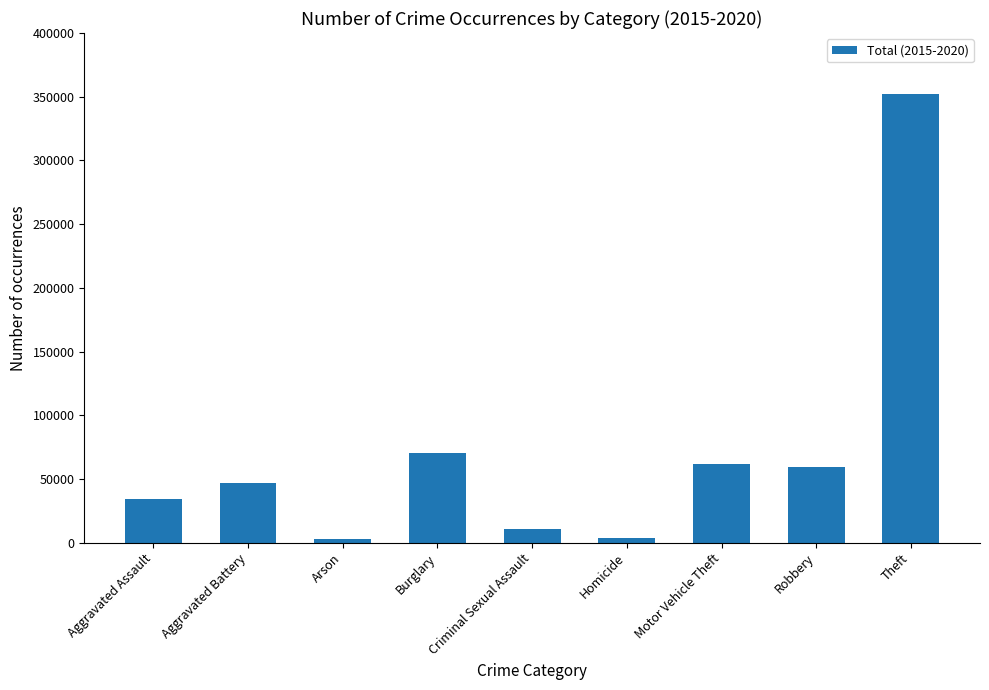

Is it true that the value at Motor Vehicle Theft is 61646?

True